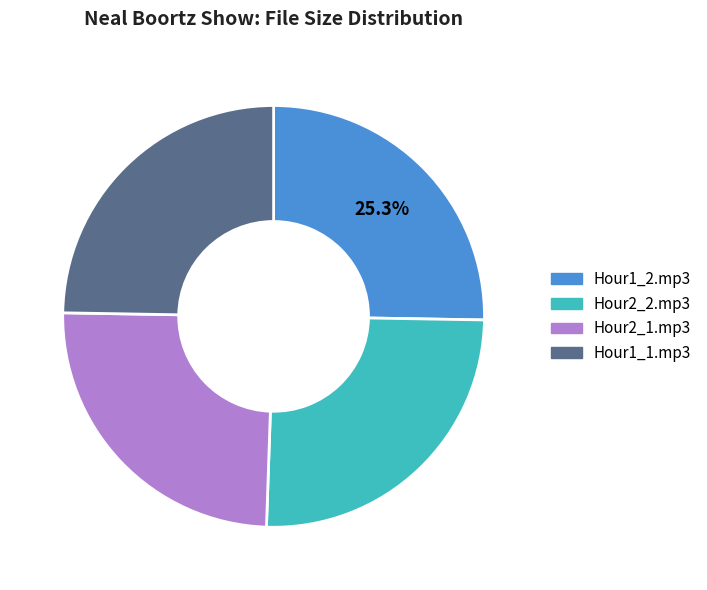

Approximately how many times larger is the value at Hour1_2.mp3 compared to Hour2_2.mp3?

1.0